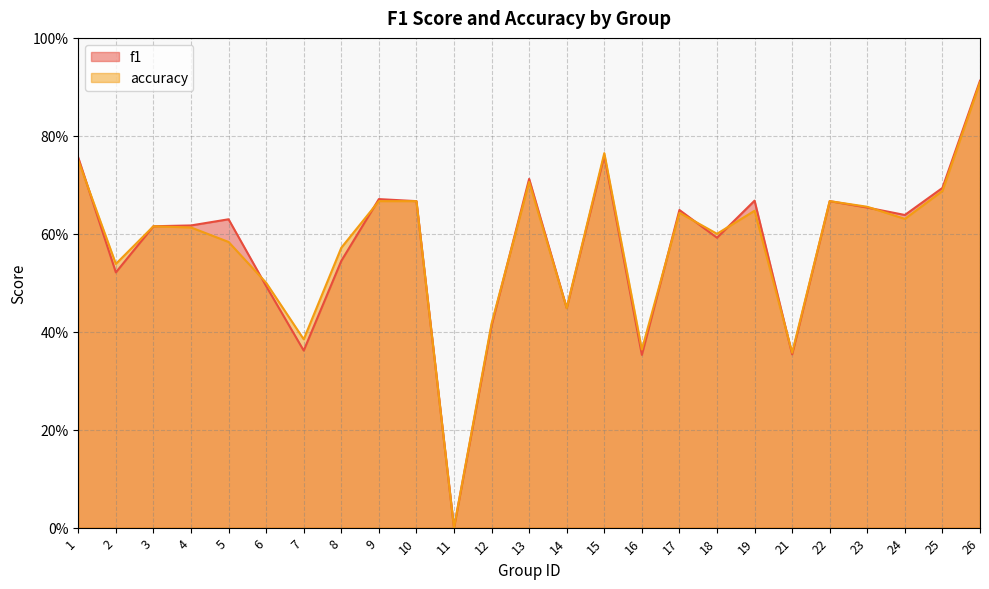

At which category is the sum across all series the highest?

26